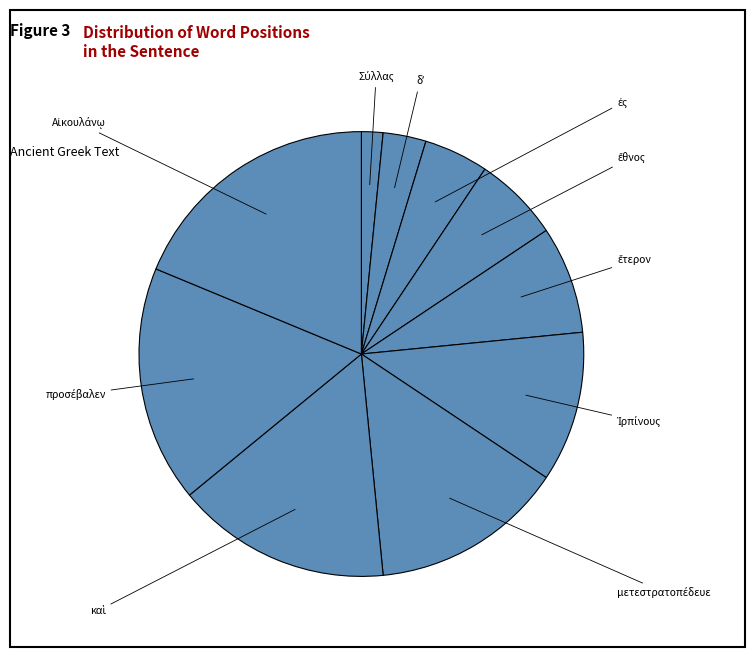

How many slices are in this pie chart?

10